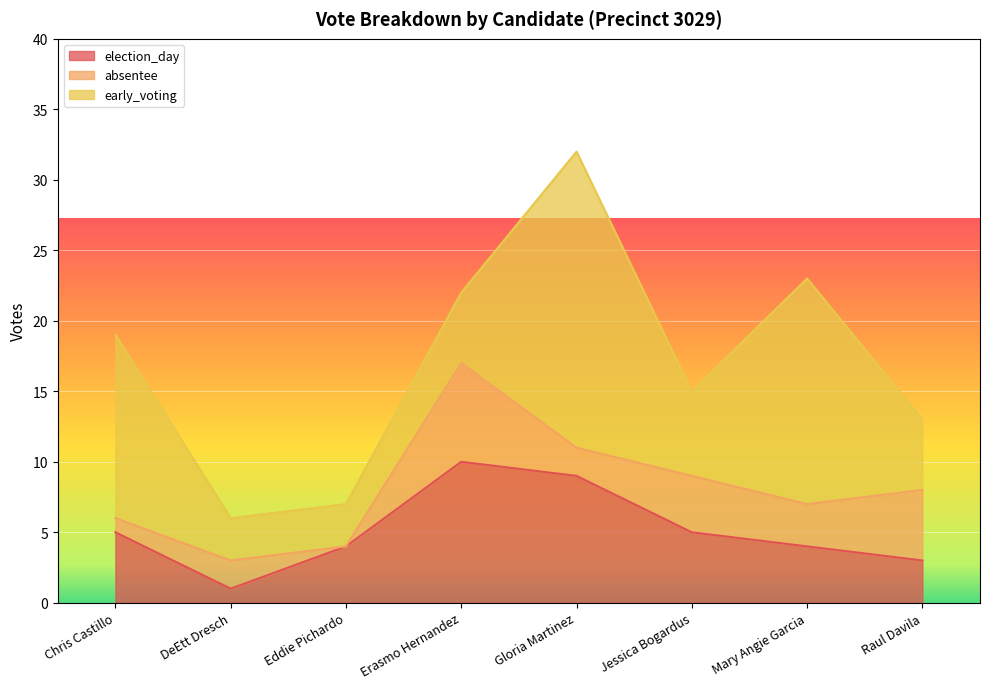

True or false: early_voting has more than 2 points higher than both neighbors.

False